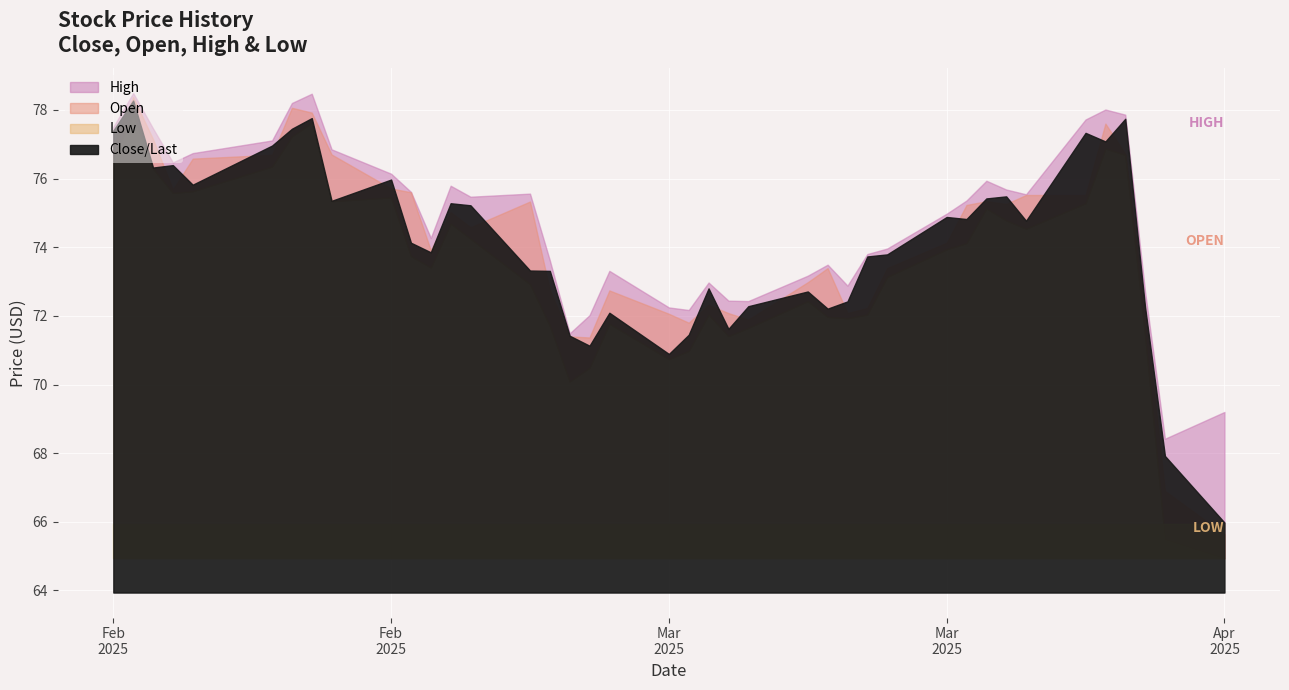

Between 04/04/2025 and 03/20/2025, which is larger?

03/20/2025